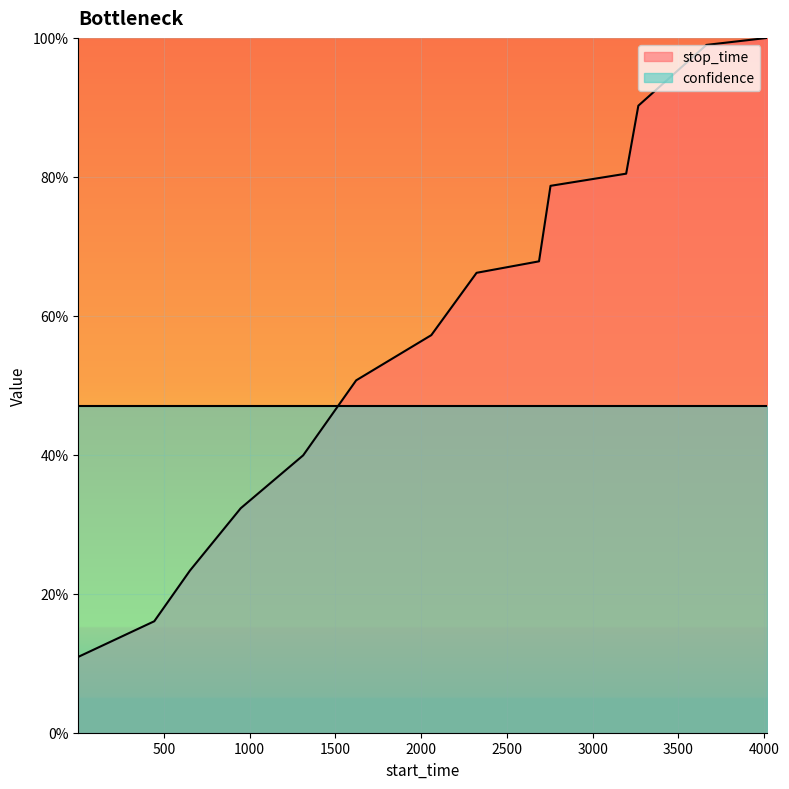

List the labels in order of value, largest first.

4018, 3663, 3266, 3195, 2754, 2687, 2323, 2059, 1621, 1312, 948, 652, 444, 1